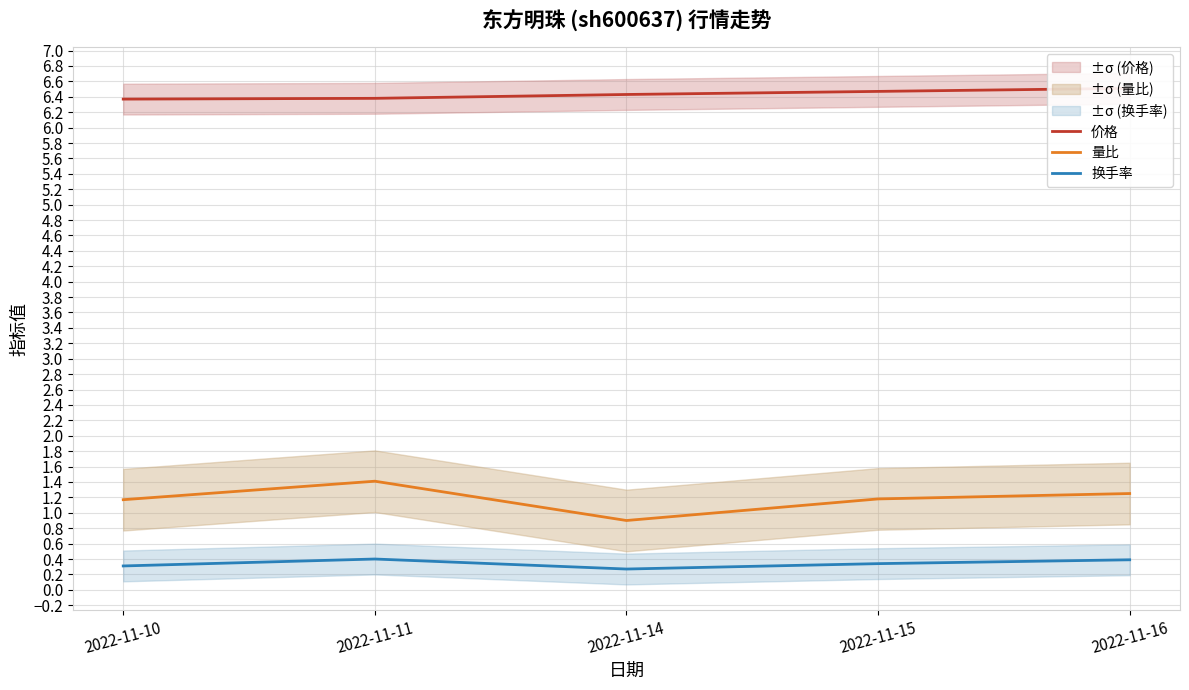

True or false: 换手率 and 量比 intersect in this chart.

False